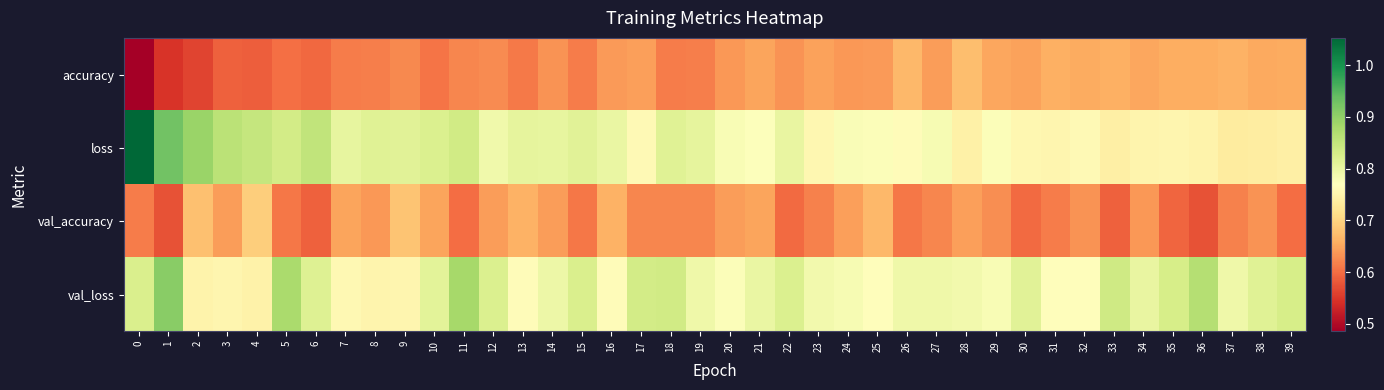

Reading left to right, transcribe all the data shown in this chart.

accuracy: 0=0.5	1=0.5	2=0.6	3=0.6	4=0.6	5=0.6	6=0.6	7=0.6	8=0.6	9=0.6	10=0.6	11=0.6	12=0.6	13=0.6	14=0.6	15=0.6	16=0.6	17=0.6	18=0.6	19=0.6	20=0.6	21=0.6	22=0.6	23=0.6	24=0.6	25=0.6	26=0.7	27=0.6	28=0.7	29=0.7	30=0.6	31=0.7	32=0.7	33=0.7	34=0.7	35=0.7	36=0.7	37=0.7	38=0.7	39=0.7
loss: 0=1.1	1=0.9	2=0.9	3=0.9	4=0.8	5=0.8	6=0.9	7=0.8	8=0.8	9=0.8	10=0.8	11=0.8	12=0.8	13=0.8	14=0.8	15=0.8	16=0.8	17=0.8	18=0.8	19=0.8	20=0.8	21=0.8	22=0.8	23=0.8	24=0.8	25=0.8	26=0.8	27=0.8	28=0.7	29=0.8	30=0.8	31=0.8	32=0.8	33=0.7	34=0.8	35=0.8	36=0.7	37=0.7	38=0.7	39=0.7
val_accuracy: 0=0.6	1=0.6	2=0.7	3=0.6	4=0.7	5=0.6	6=0.6	7=0.6	8=0.6	9=0.7	10=0.6	11=0.6	12=0.6	13=0.7	14=0.6	15=0.6	16=0.7	17=0.6	18=0.6	19=0.6	20=0.6	21=0.6	22=0.6	23=0.6	24=0.6	25=0.7	26=0.6	27=0.6	28=0.6	29=0.6	30=0.6	31=0.6	32=0.6	33=0.6	34=0.6	35=0.6	36=0.6	37=0.6	38=0.6	39=0.6
val_loss: 0=0.8	1=0.9	2=0.7	3=0.8	4=0.7	5=0.9	6=0.8	7=0.8	8=0.8	9=0.8	10=0.8	11=0.9	12=0.8	13=0.8	14=0.8	15=0.8	16=0.8	17=0.8	18=0.8	19=0.8	20=0.8	21=0.8	22=0.8	23=0.8	24=0.8	25=0.8	26=0.8	27=0.8	28=0.8	29=0.8	30=0.8	31=0.8	32=0.8	33=0.8	34=0.8	35=0.8	36=0.9	37=0.8	38=0.8	39=0.8